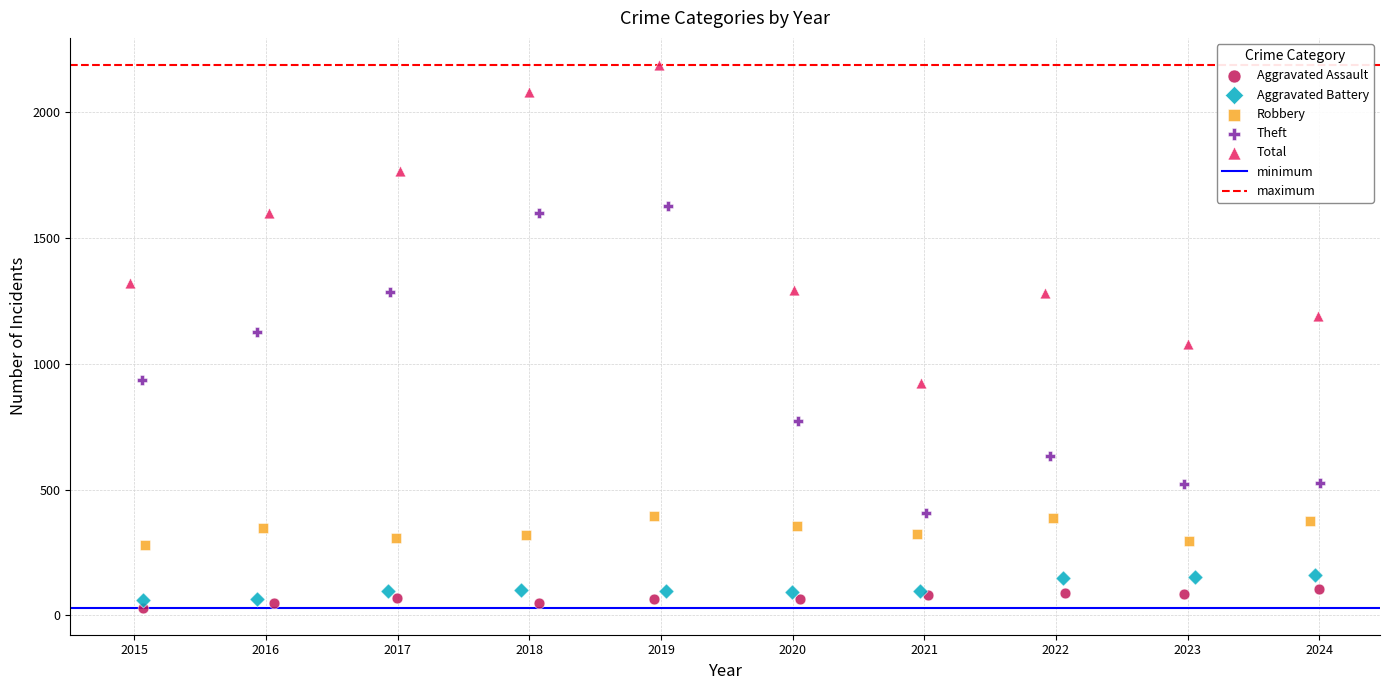

Which series has the widest spread of Y values?

Total